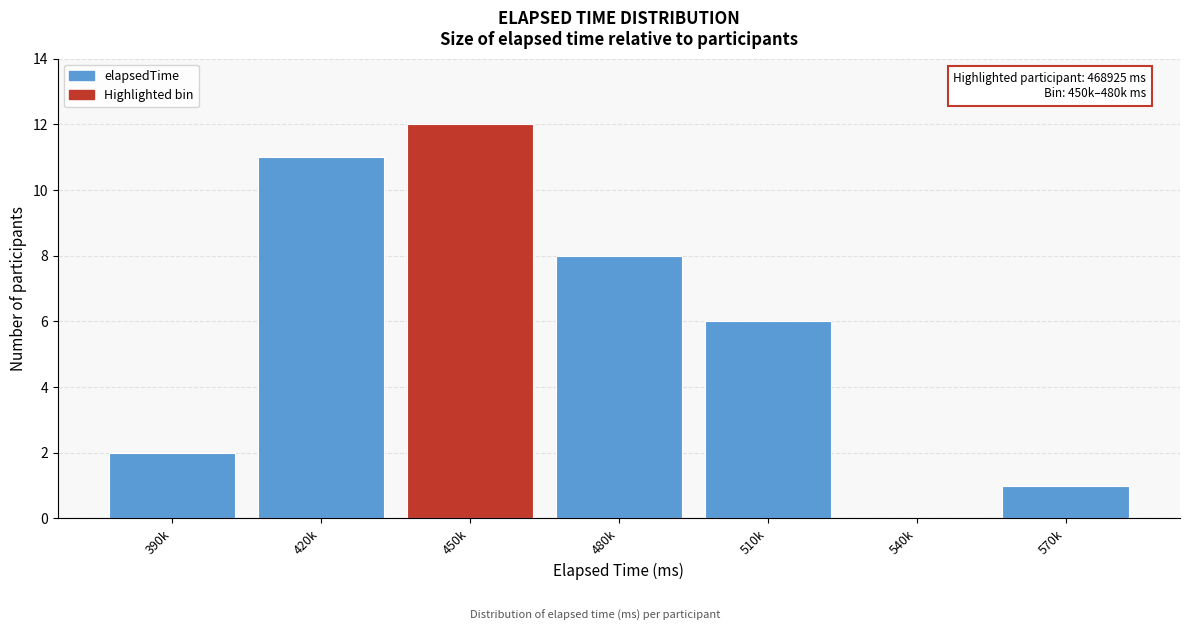

Reading left to right, list all the values displayed in this chart.

390k=2	420k=11	450k=12	480k=8	510k=6	540k=0	570k=1